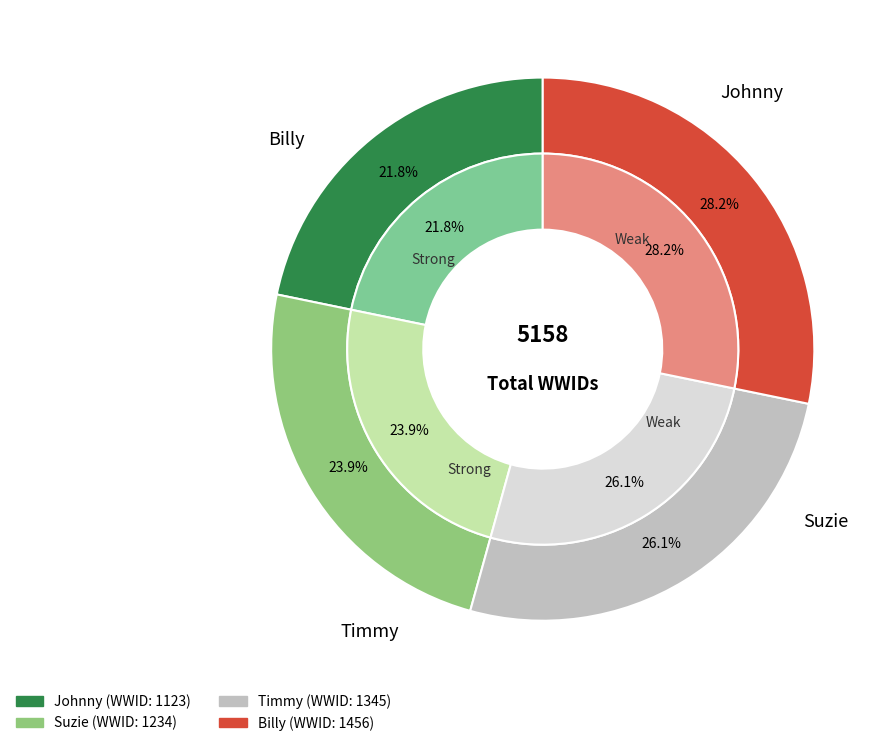

Is there a majority slice in this chart?

No